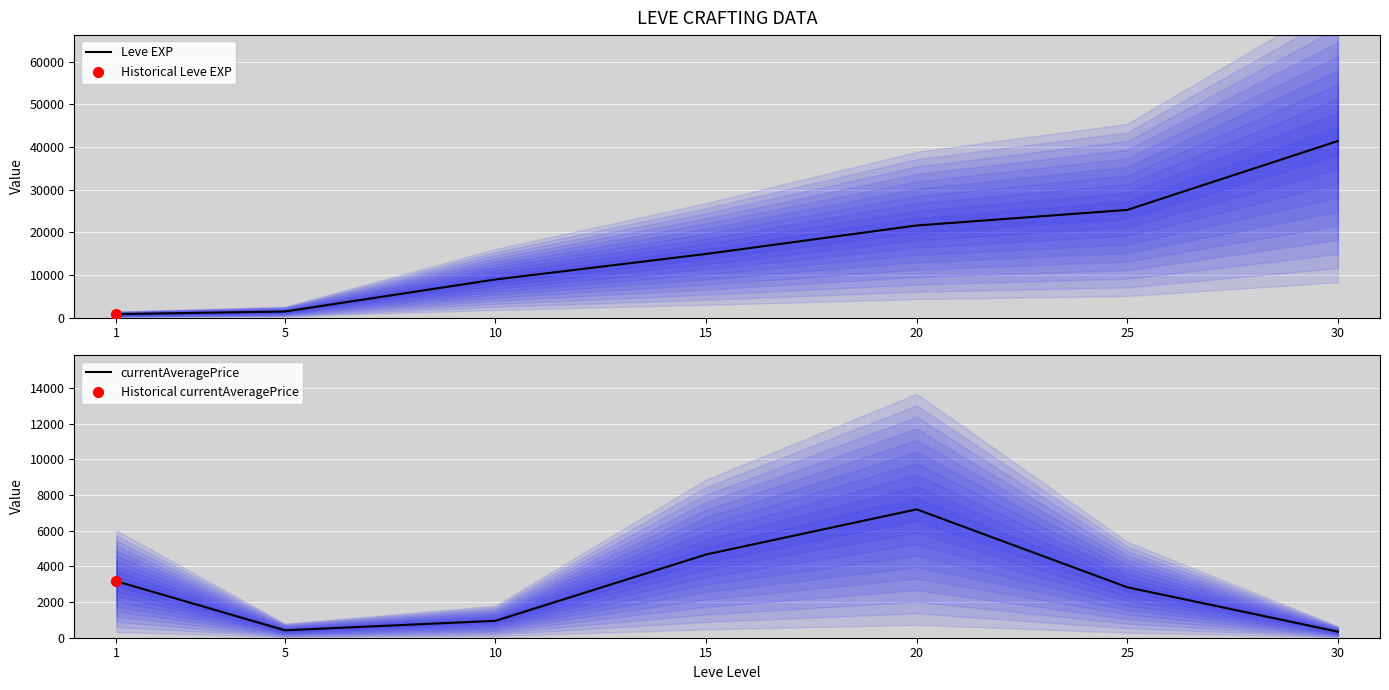

At how many categories does at least one series exceed 6890?

5